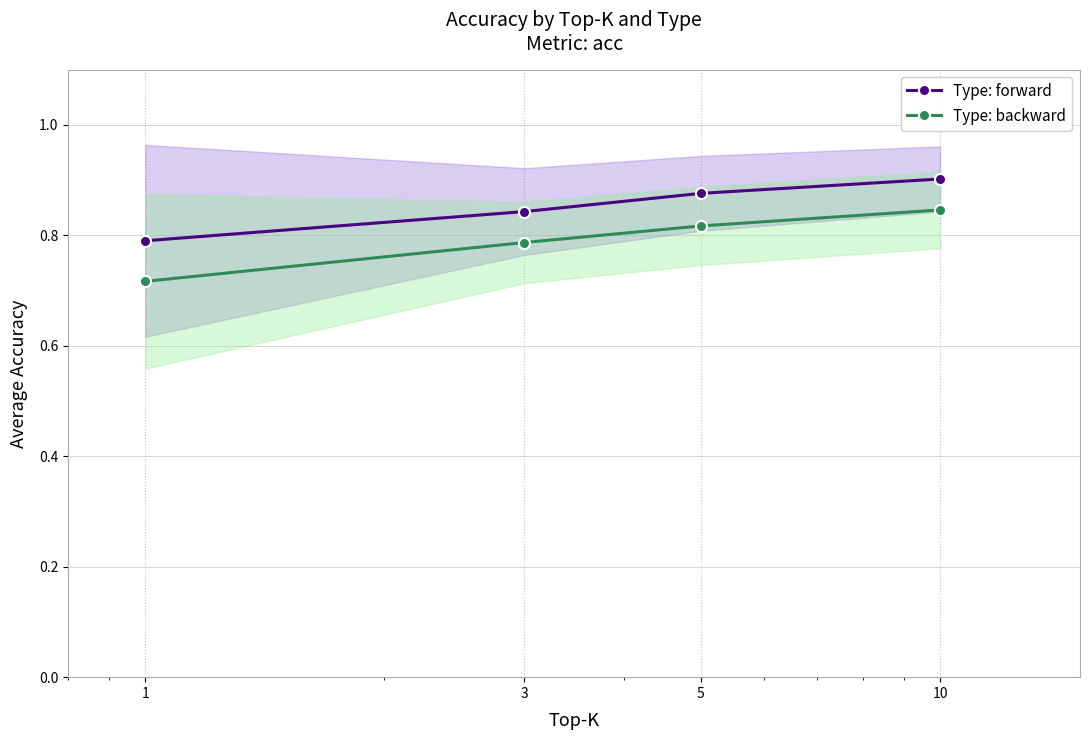

What is the lowest value of the Type: forward series?

0.8